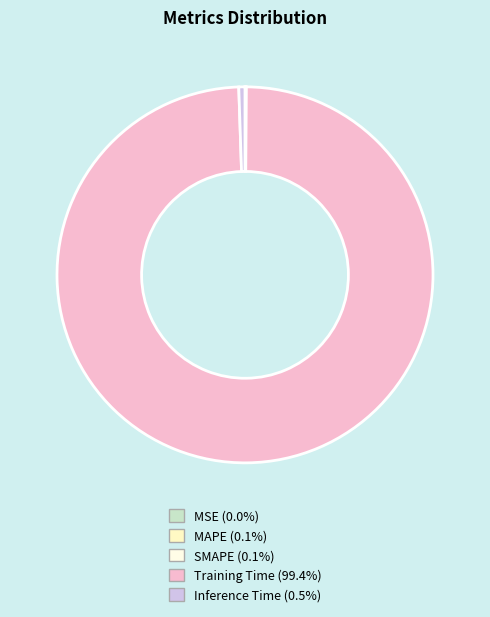

To the nearest percent, what percentage of the pie is Inference Time?

1%